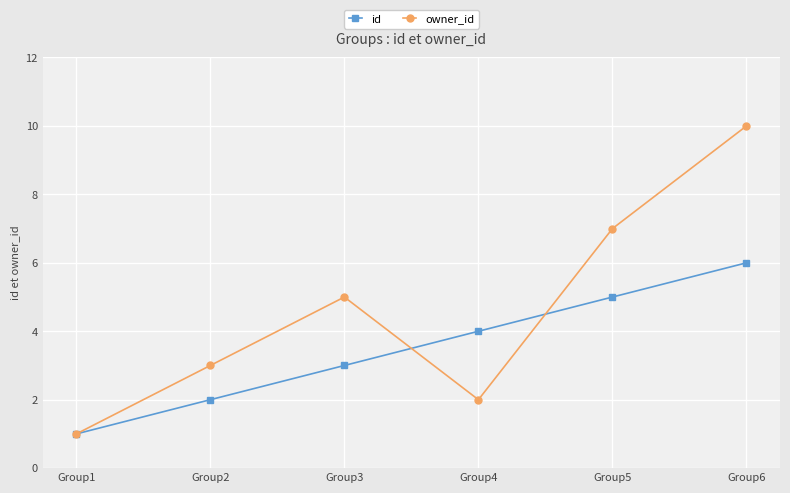

Which series has the widest spread of values?

owner_id